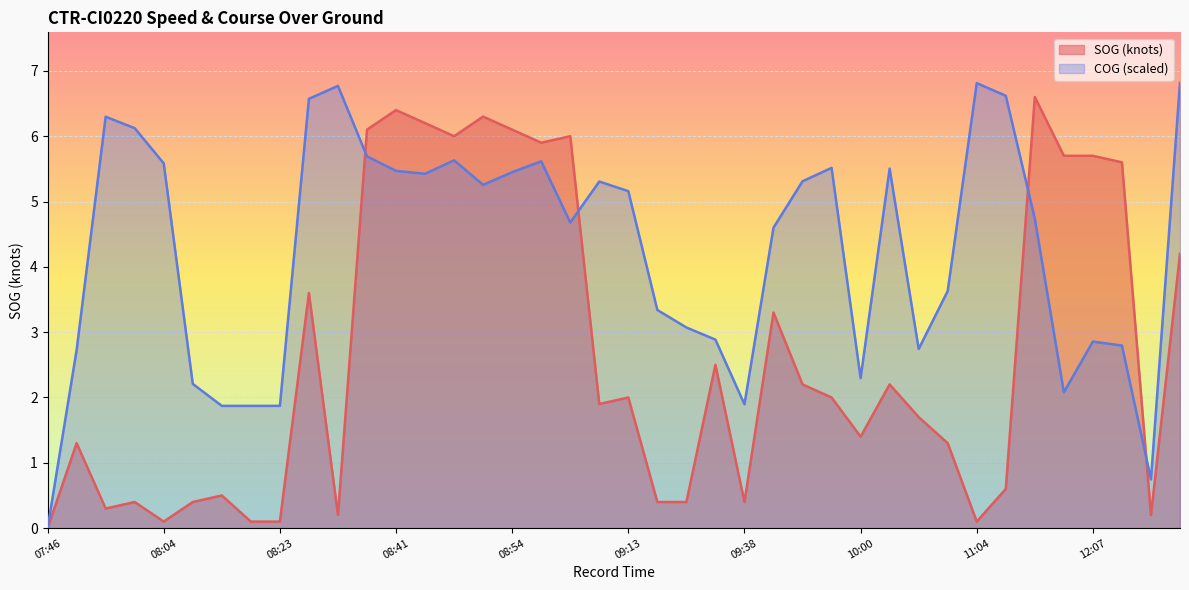

What is the greatest value displayed?

6.8